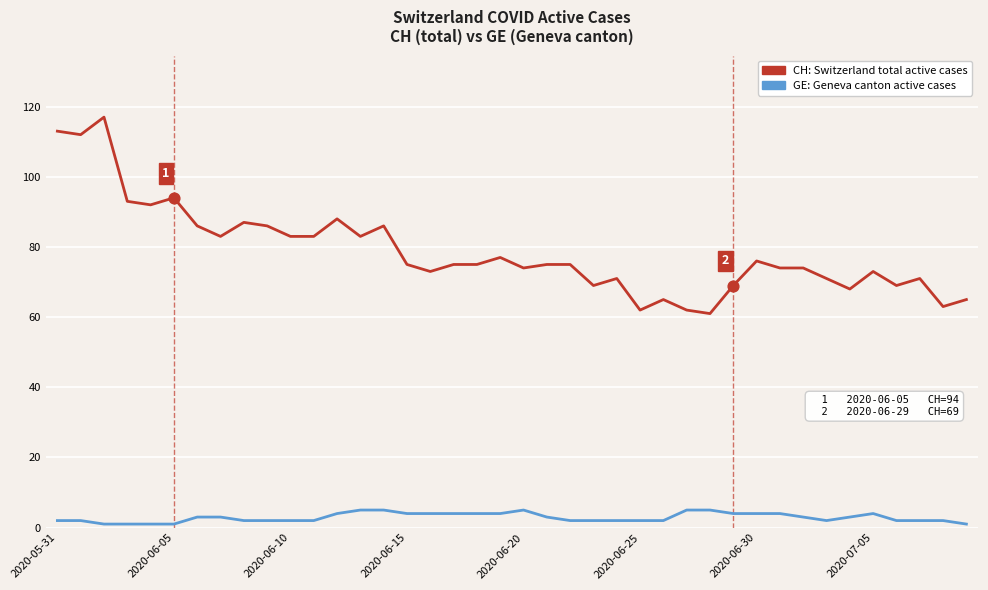

What is the greatest value displayed?

117